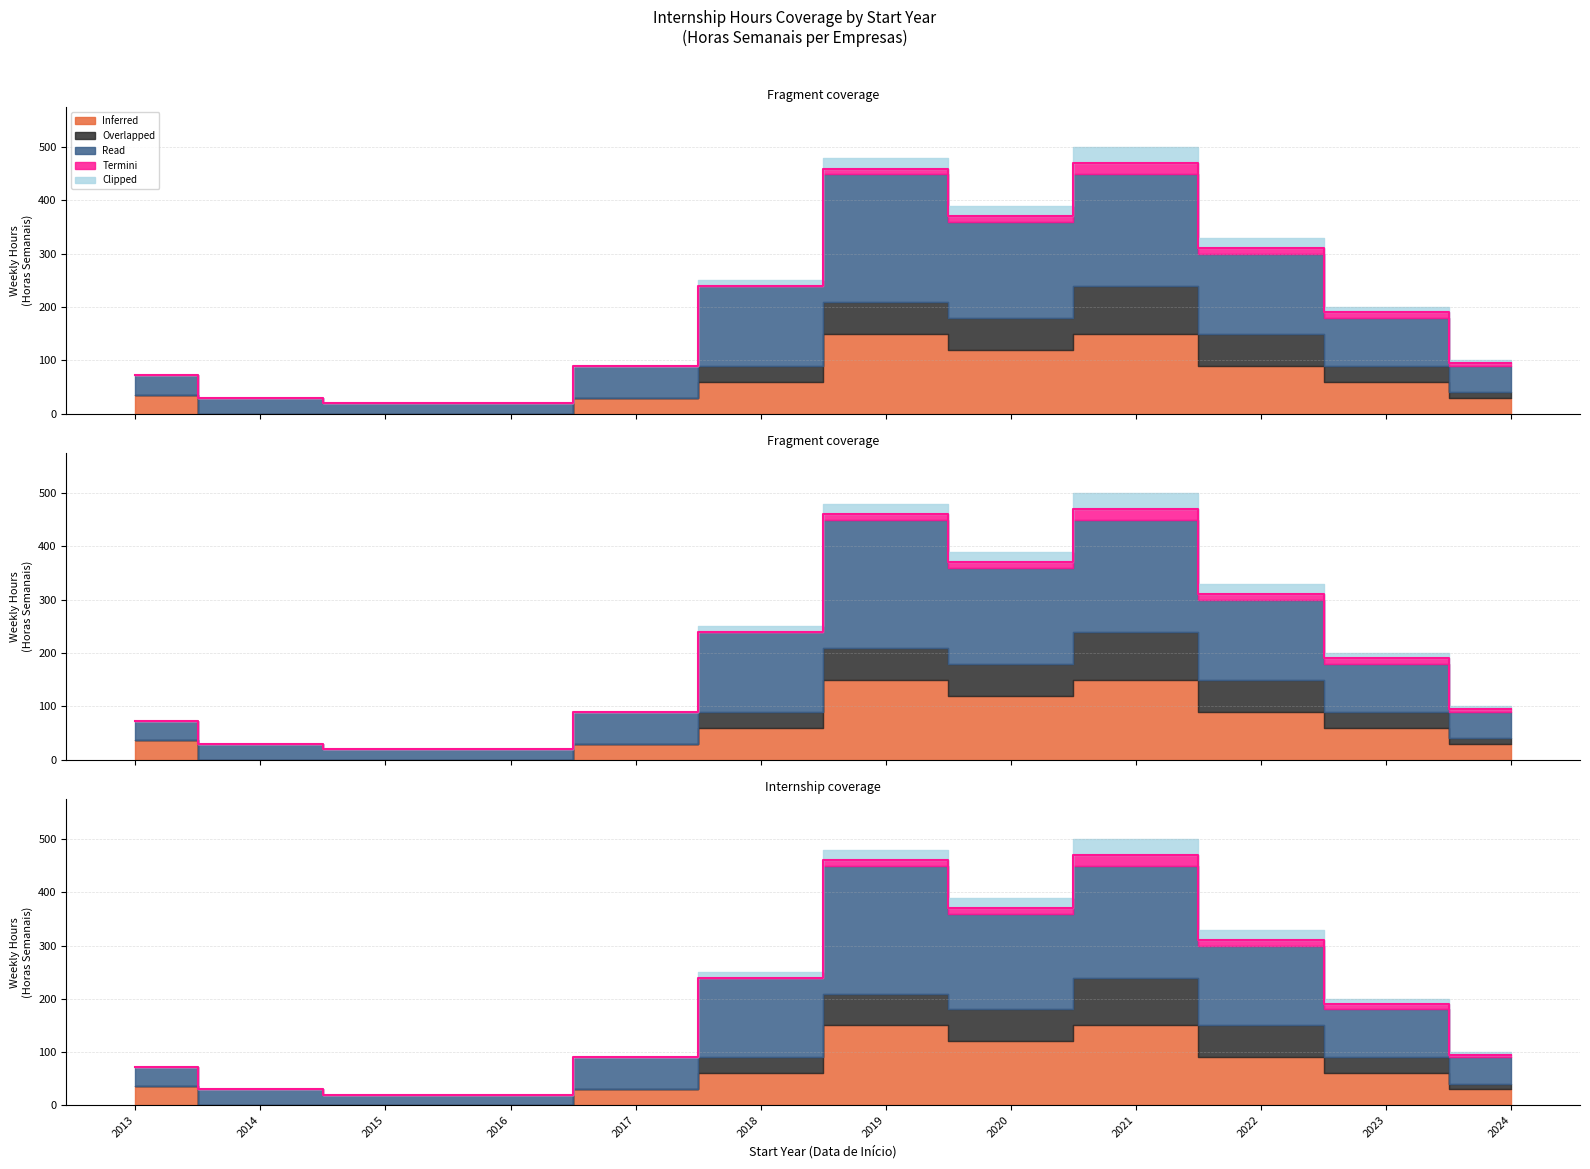

Which series changed the most between 2018 and 2020?

Inferred